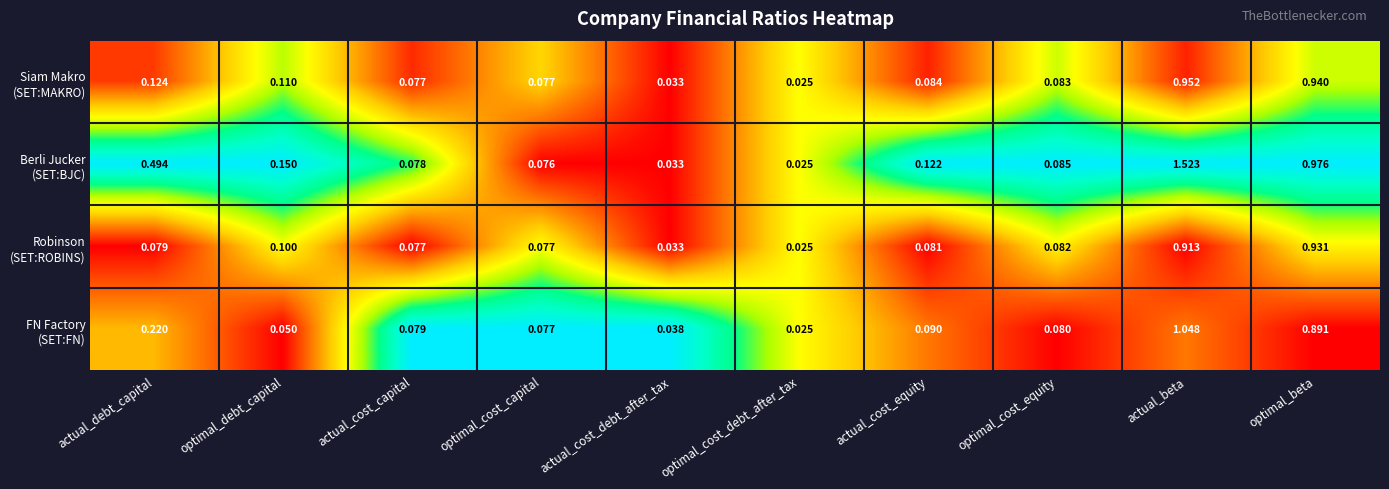

At which category does the chart reach its minimum across all series?

optimal_cost_debt_after_tax